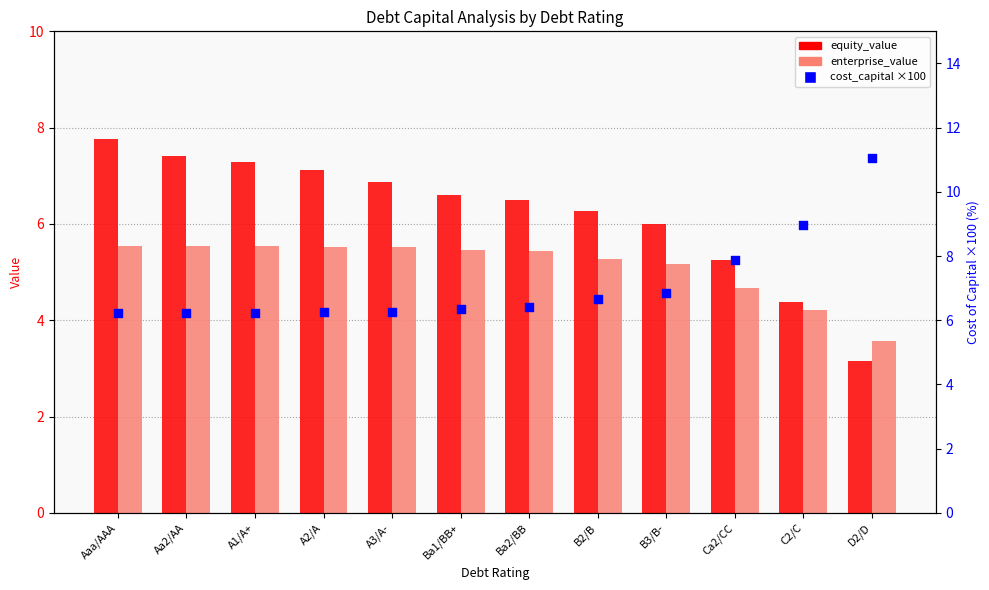

Is the value of cost_capital ×100 at A1/A+ greater than the value of equity_value at Ba1/BB+?

No